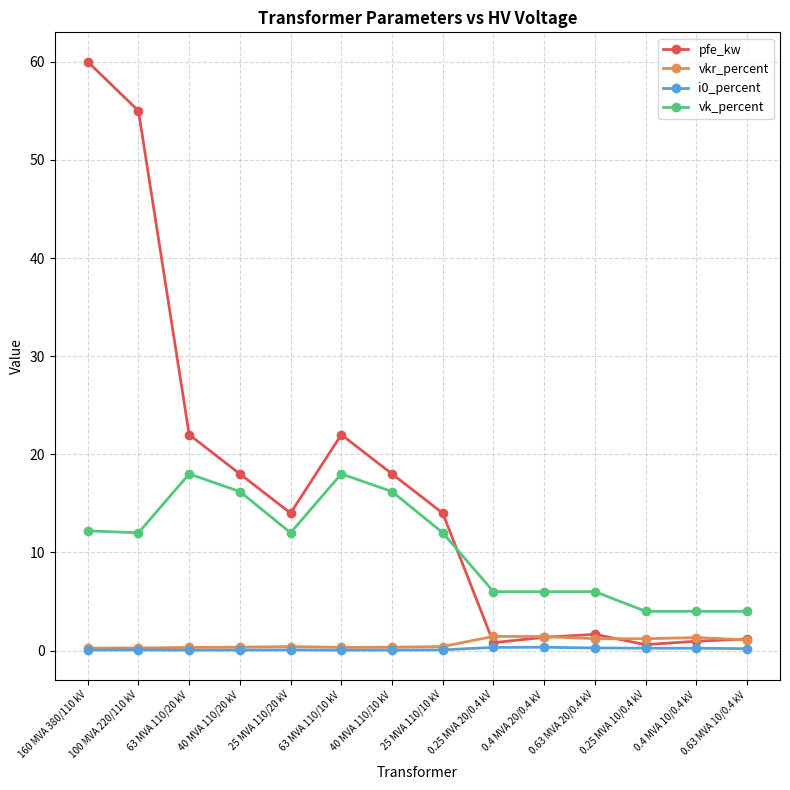

Between 25 MVA 110/10 kV and 0.63 MVA 10/0.4 kV, which series saw the biggest shift?

pfe_kw